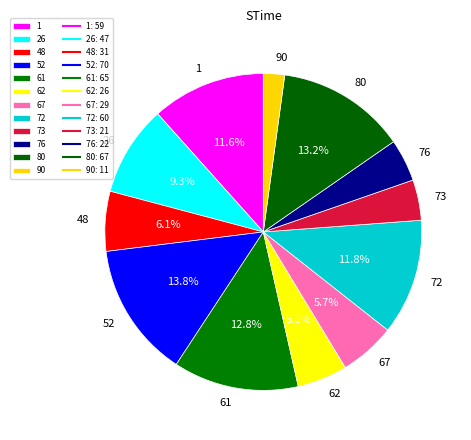

Is there a majority slice in this chart?

No